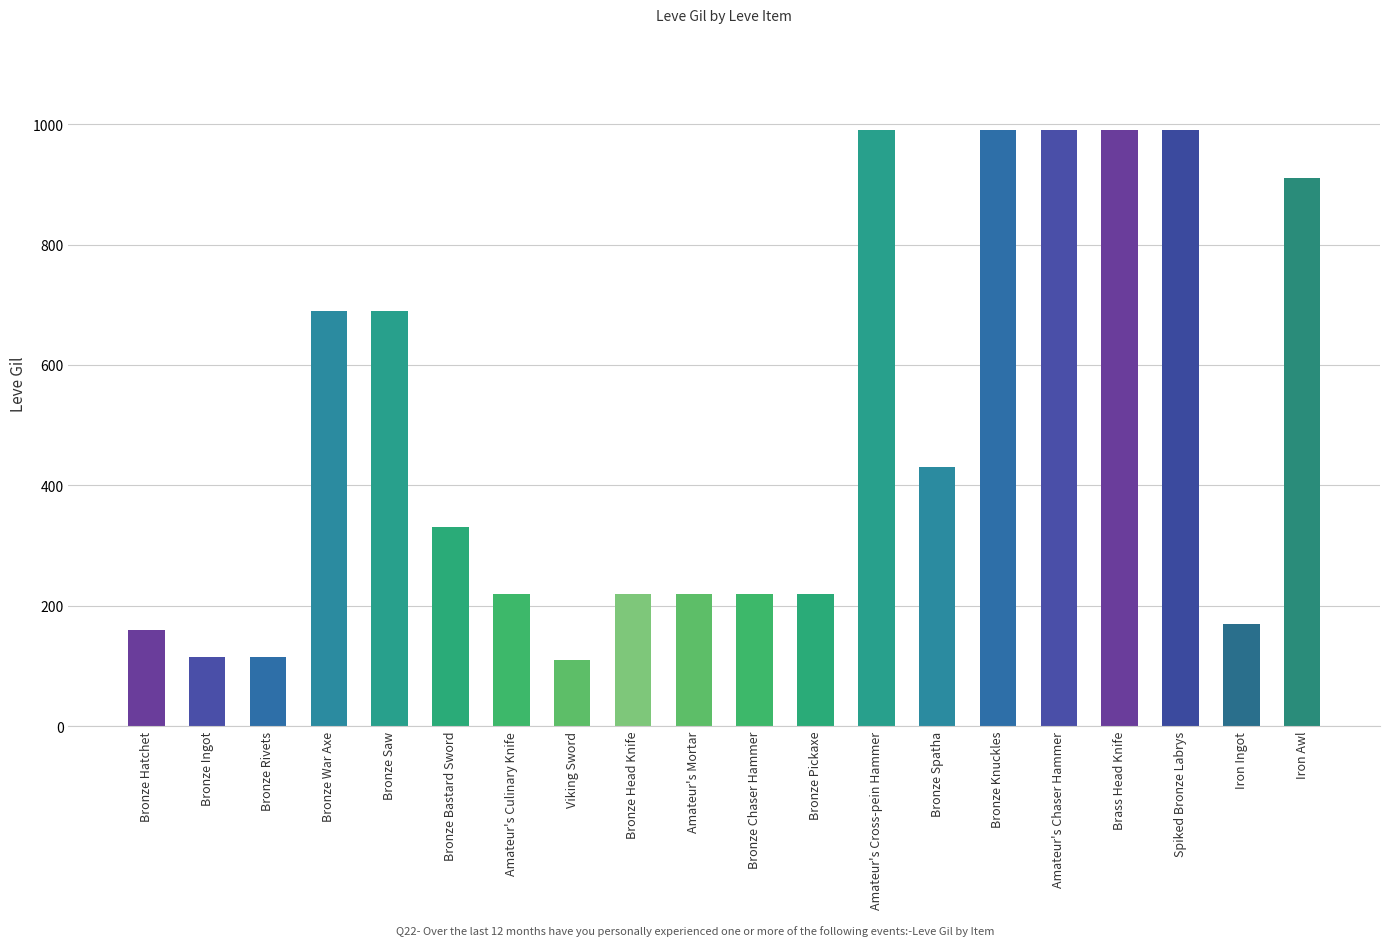

What is the average value?

488